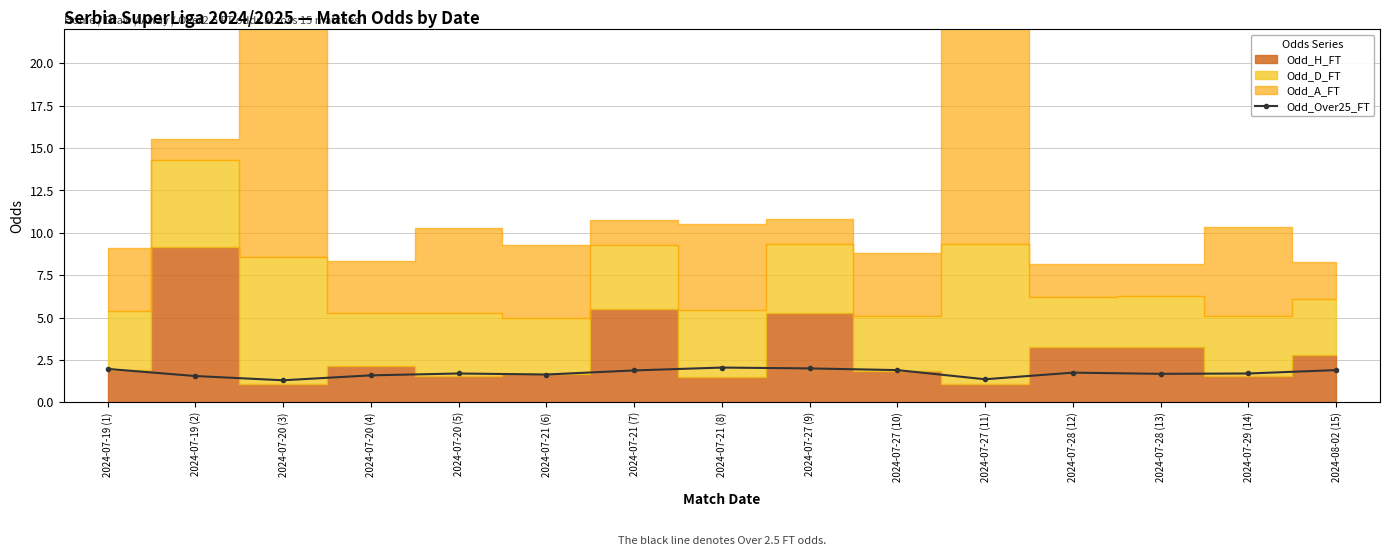

What is the value of the Odd_Over25_FT point at the 4th from the left?

1.6